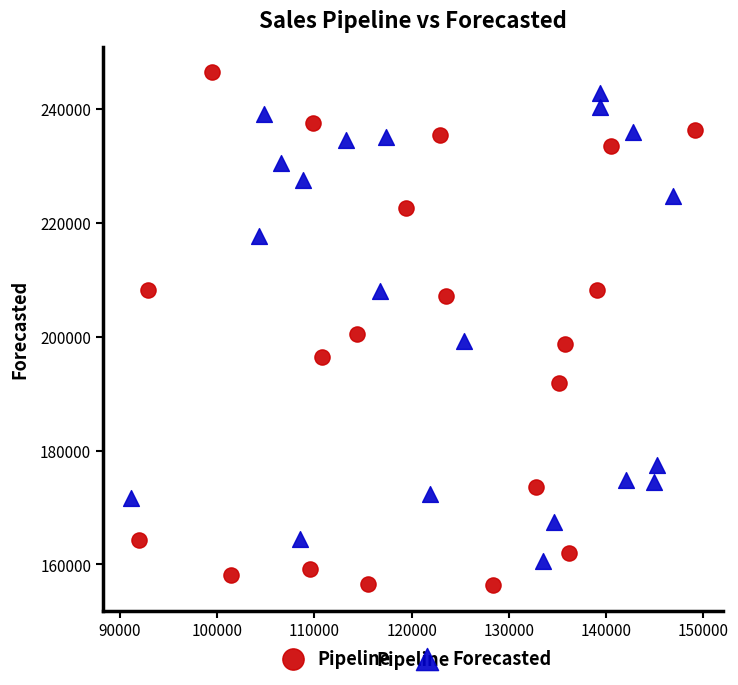

Which series has the largest Y range (max minus min)?

Pipeline